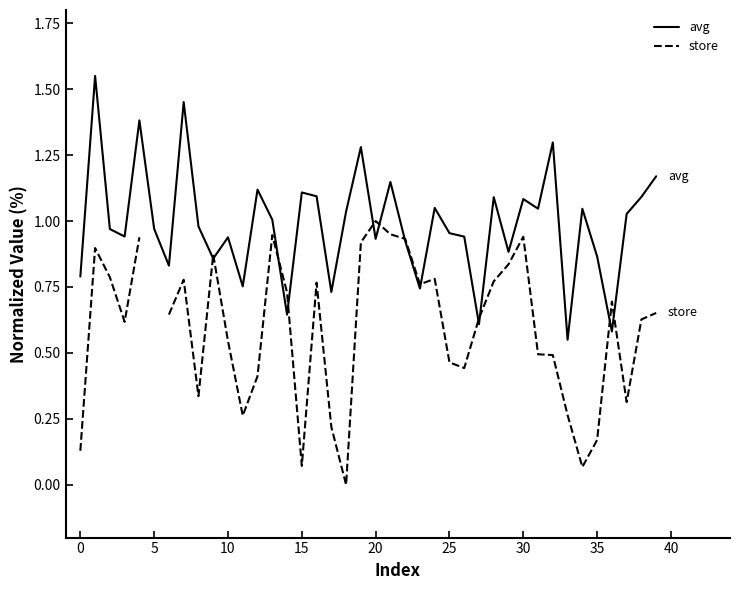

Which series has the largest total across all categories?

avg